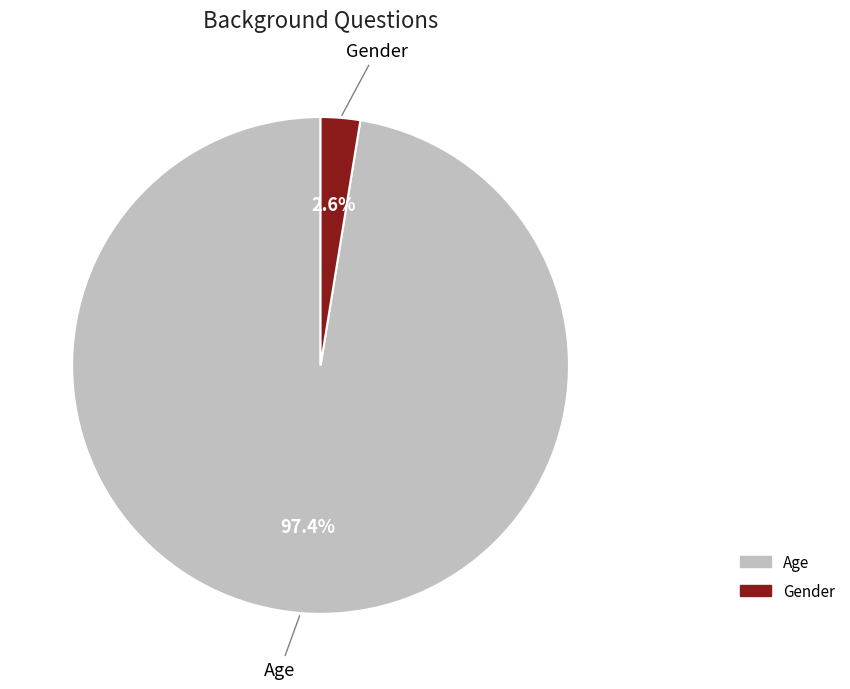

To the nearest percent, what is the difference between the Age and Gender slice percentages?

95%